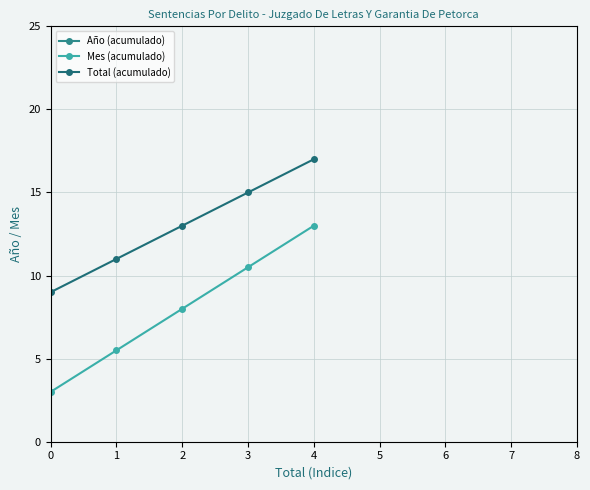

What is the lowest value of the Total (acumulado) series?

9.0